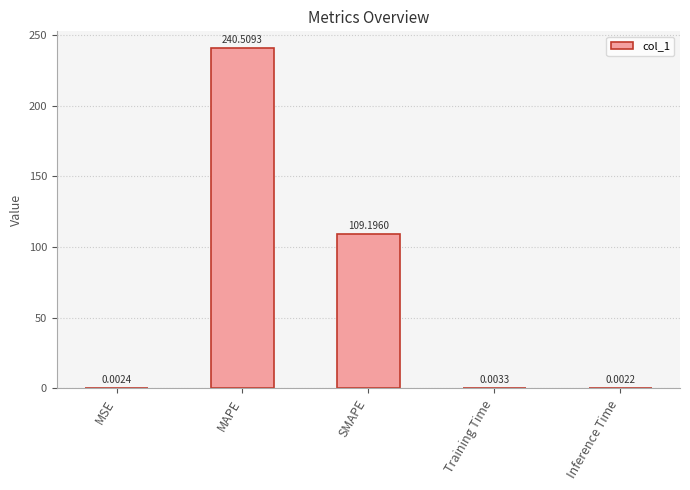

Where is the data nearest to the value 120?

SMAPE